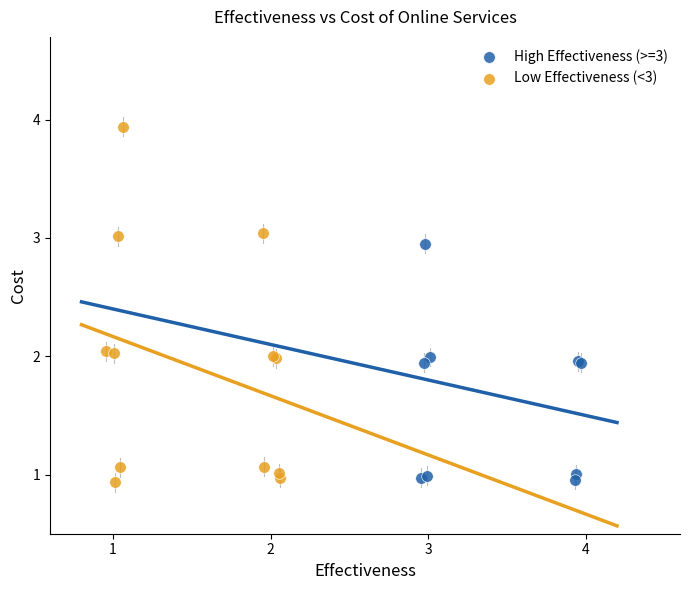

Which series contains the highest Y value?

Low Effectiveness (<3)